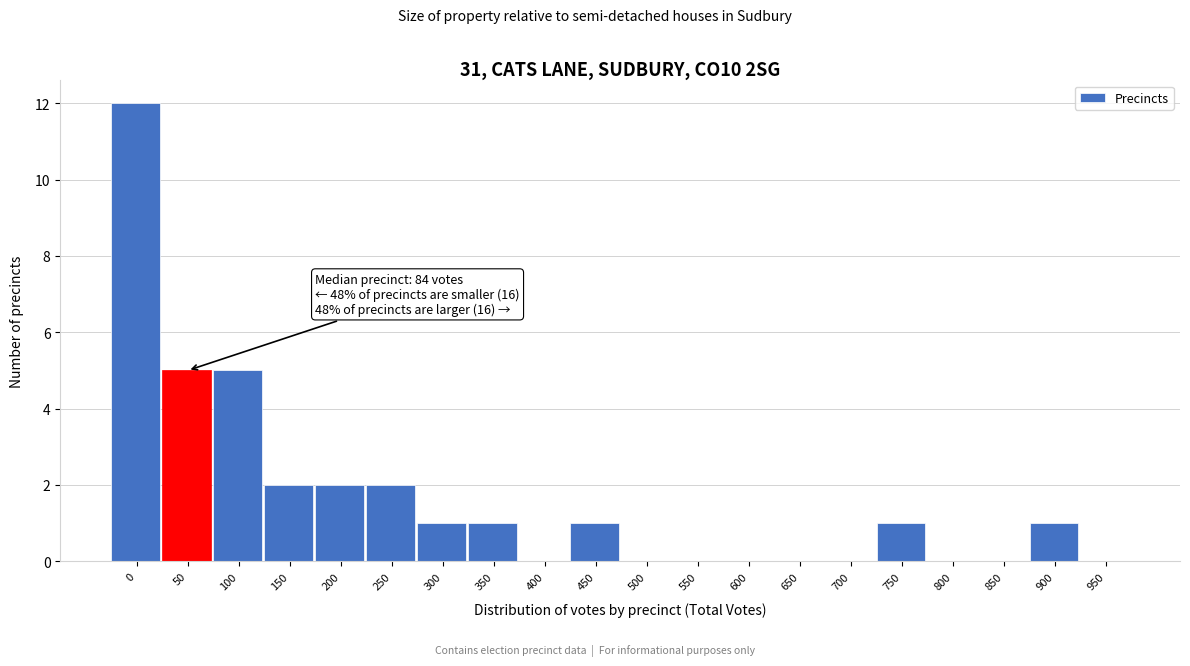

Reading left to right, what are all the values shown in this chart?

0=12	50=5	100=5	150=2	200=2	250=2	300=1	350=1	400=0	450=1	500=0	550=0	600=0	650=0	700=0	750=1	800=0	850=0	900=1	950=0